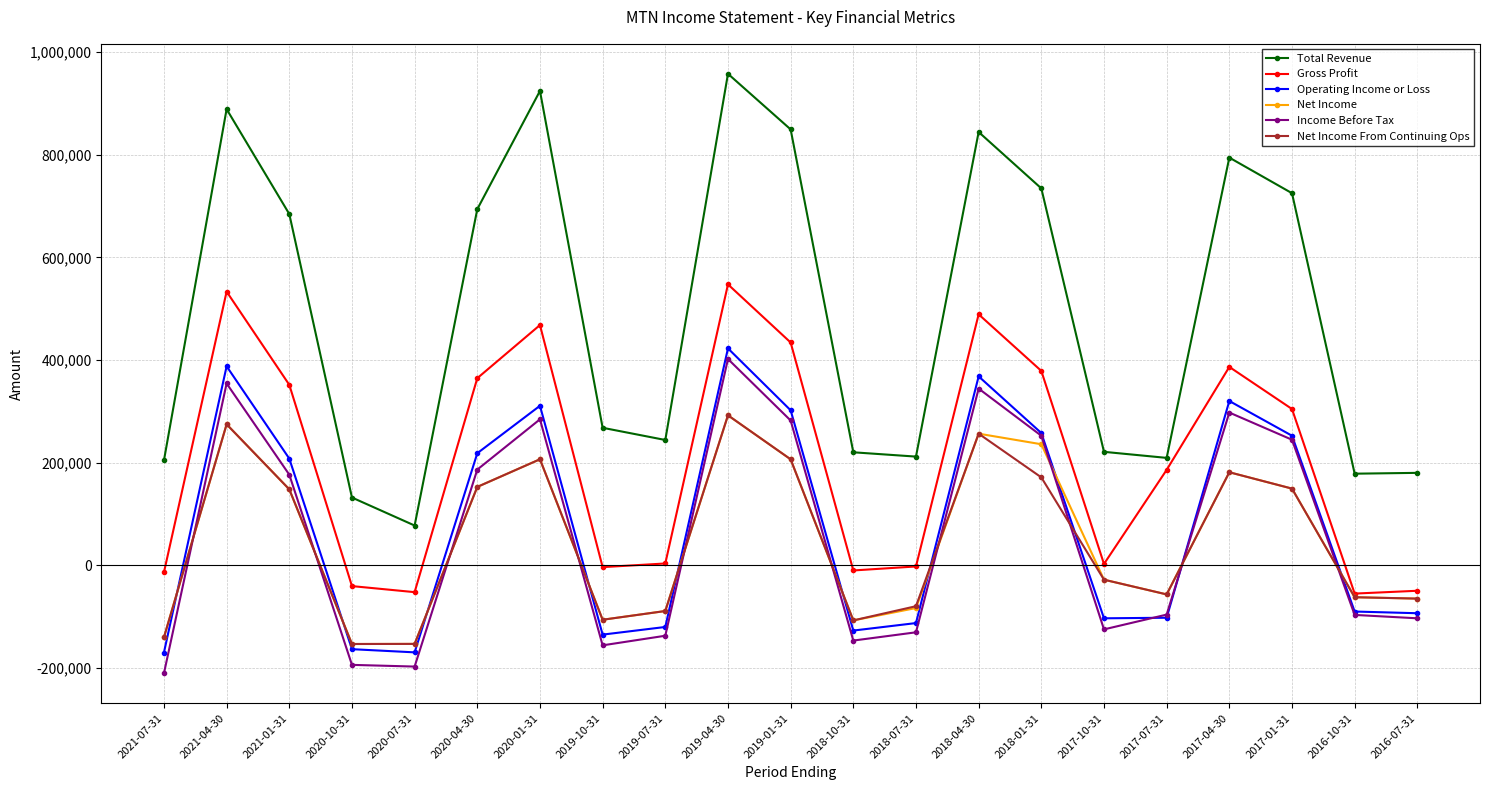

True or false: Operating Income or Loss has a value of 301900 at 2019-01-31.

True